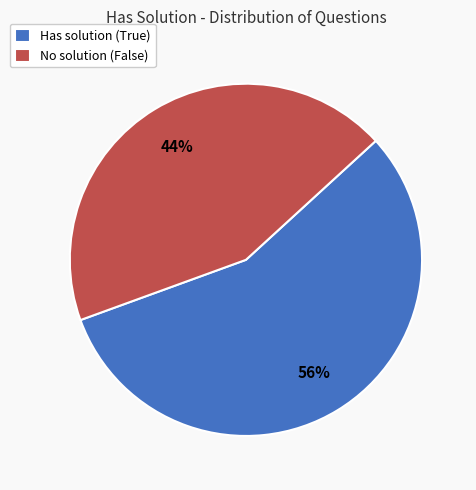

What is the ratio of the value at No solution (False) to the value at Has solution (True)?

0.8